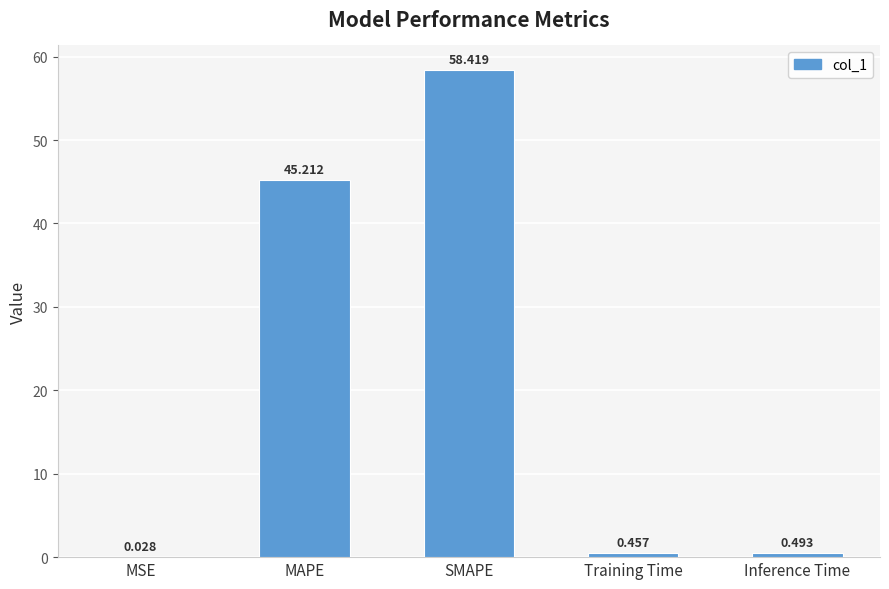

Between MAPE and SMAPE, which is larger?

SMAPE